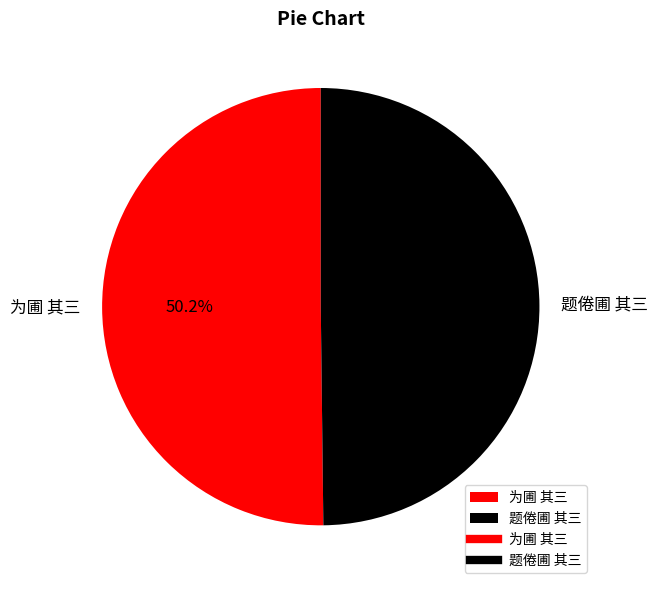

Count the number of slices in the pie.

2